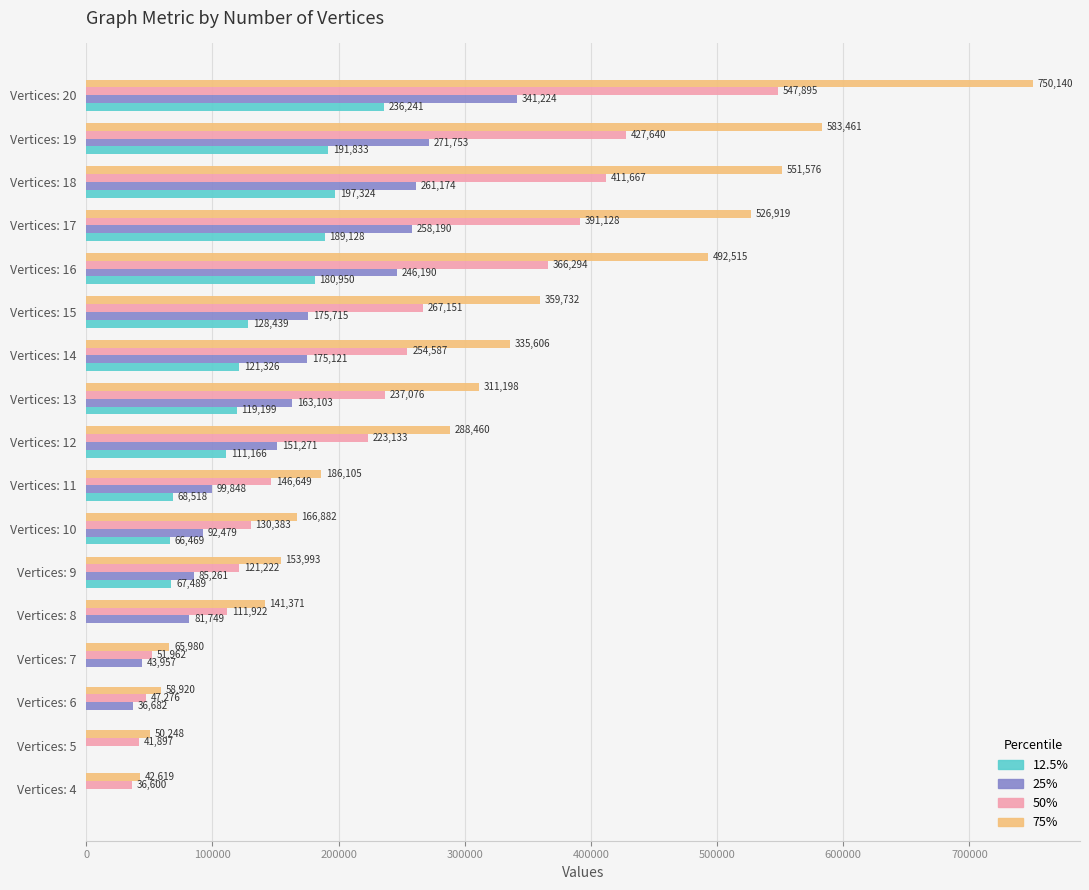

What is the highest value of the 25% series?

341224